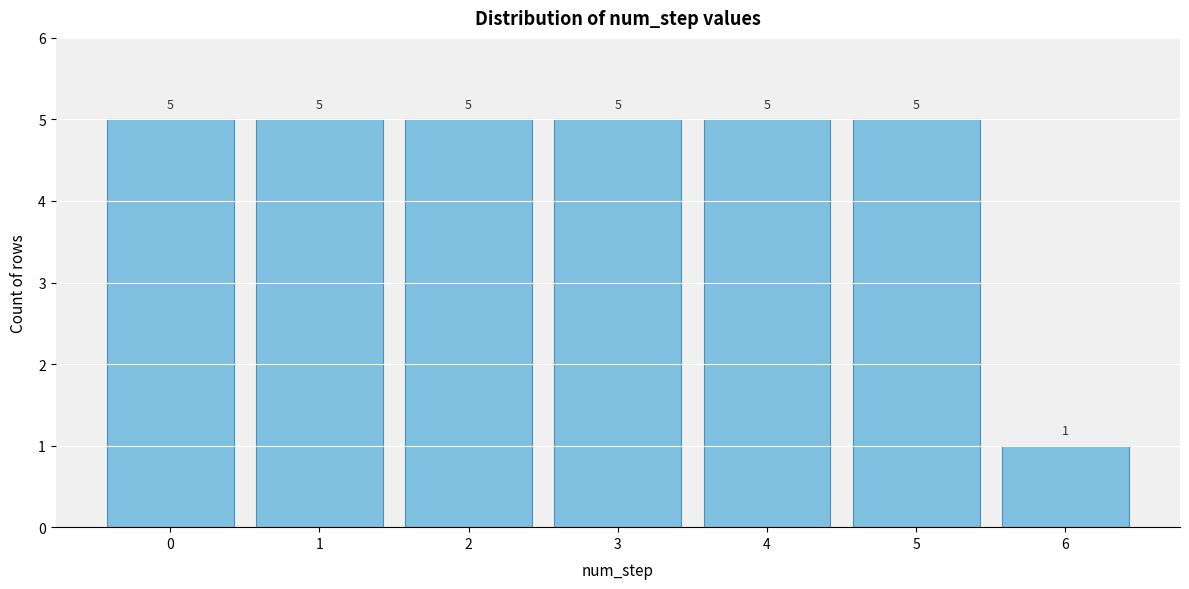

Reading right to left, what are all the values shown in this chart?

6=1	5=5	4=5	3=5	2=5	1=5	0=5